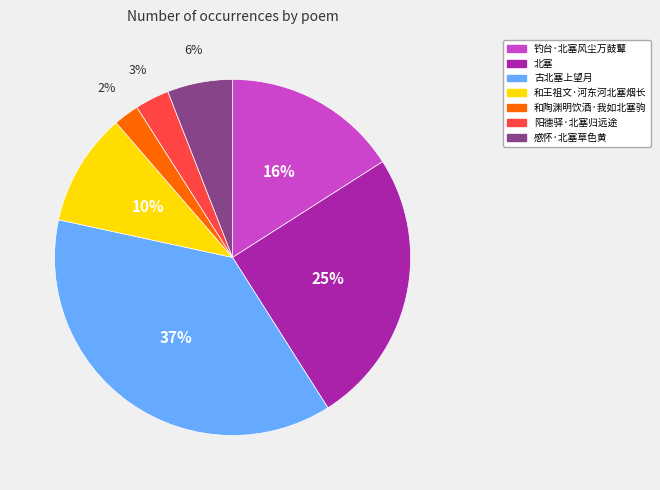

How many segments does this pie chart have?

7